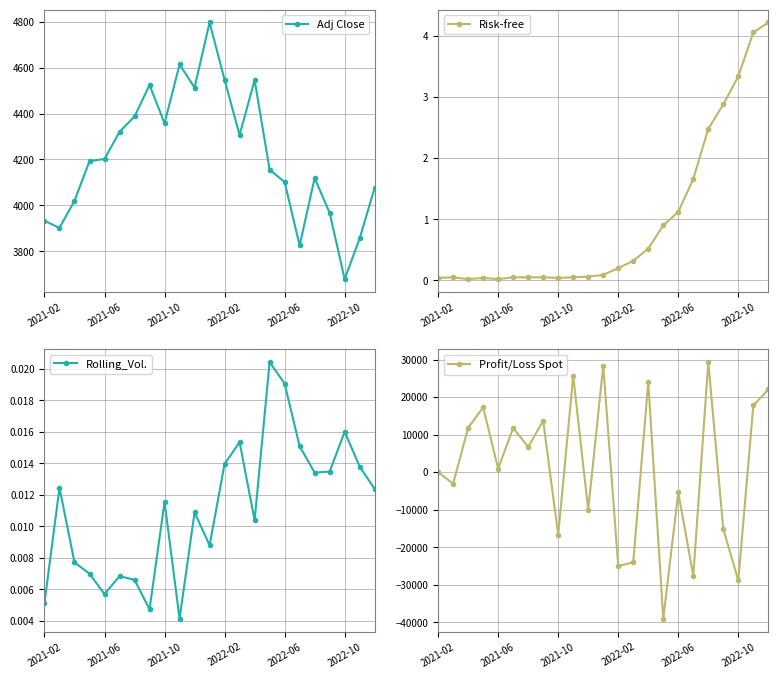

In Profit/Loss Spot, how many points are lower than both neighbors (excluding endpoints)?

9